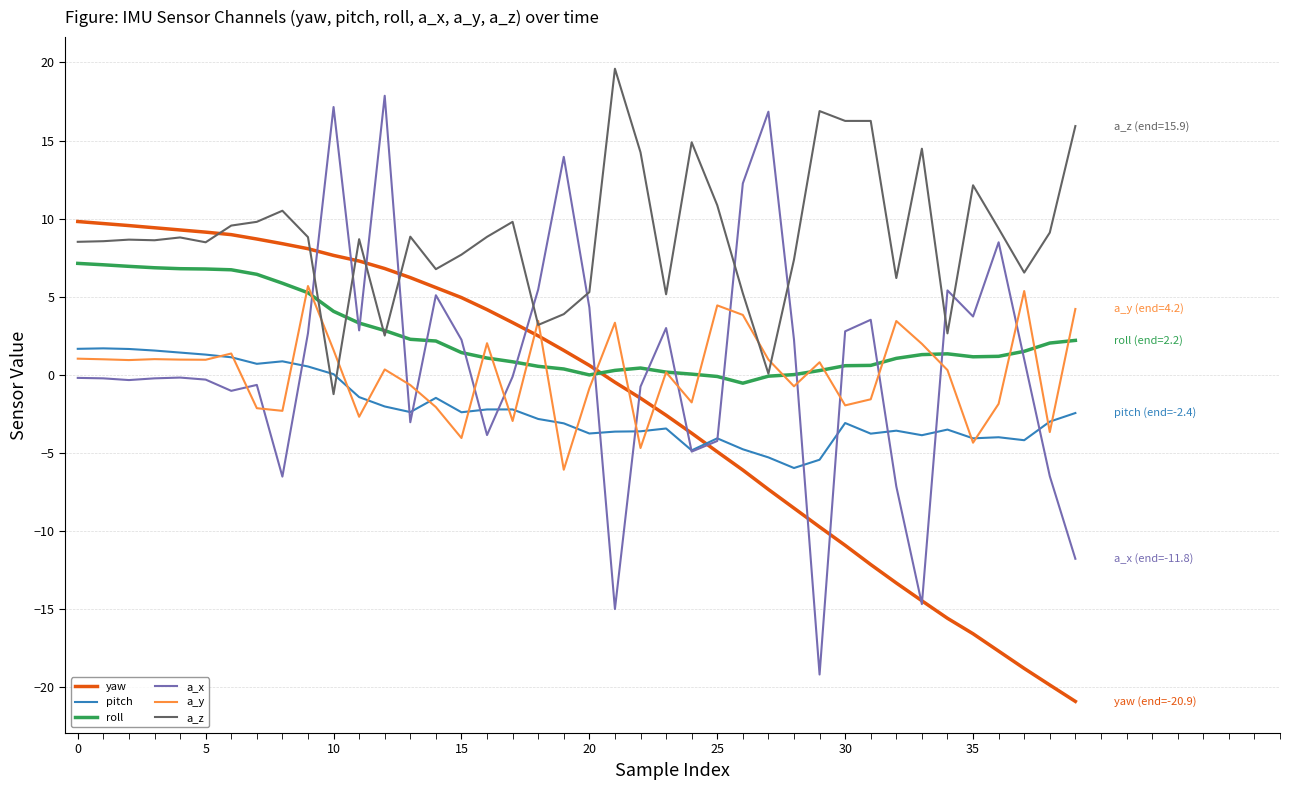

What is the lowest value of the pitch series?

-6.0